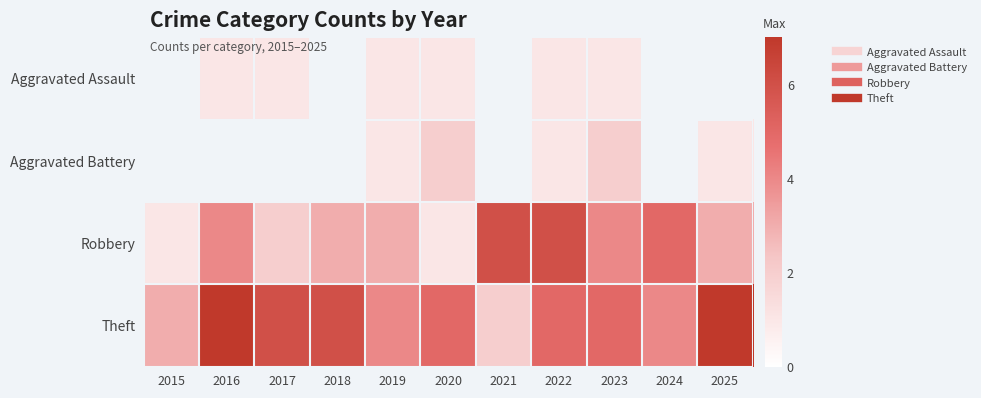

How many data points in Theft are above 5?

4